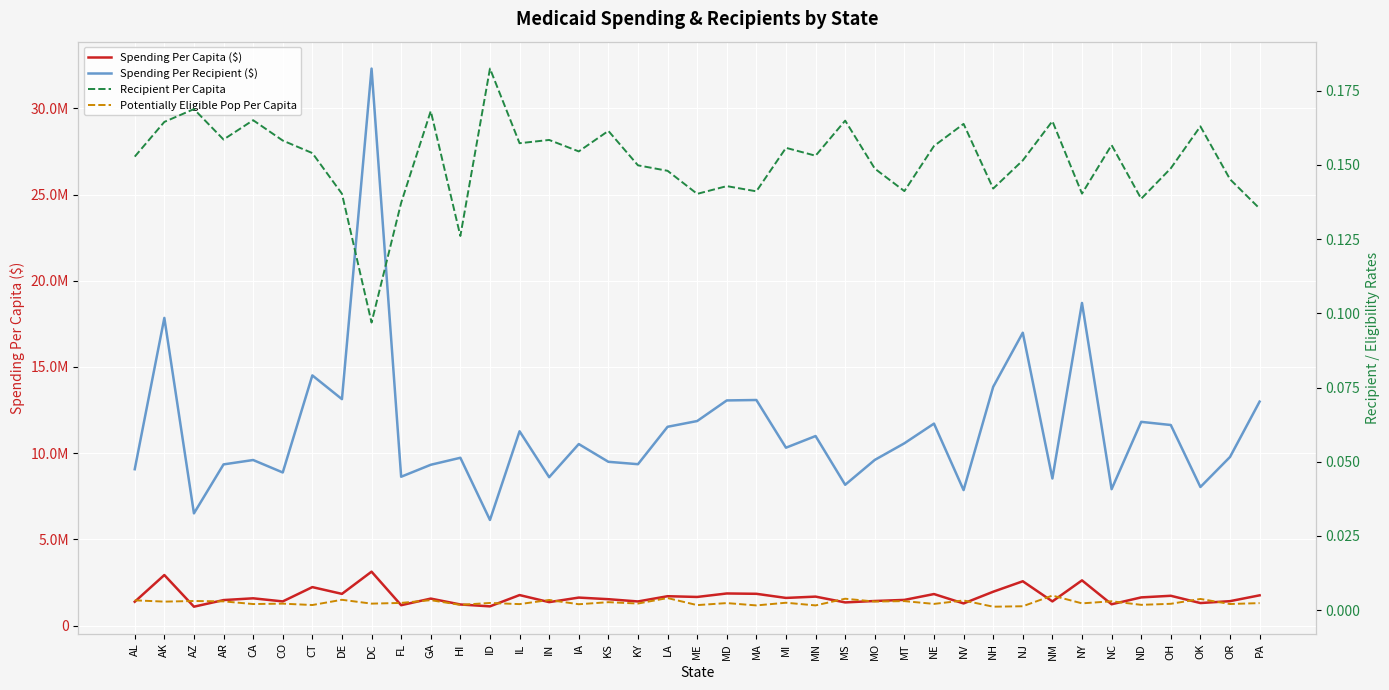

Which series has the largest range (max minus min)?

Spending Per Recipient ($)